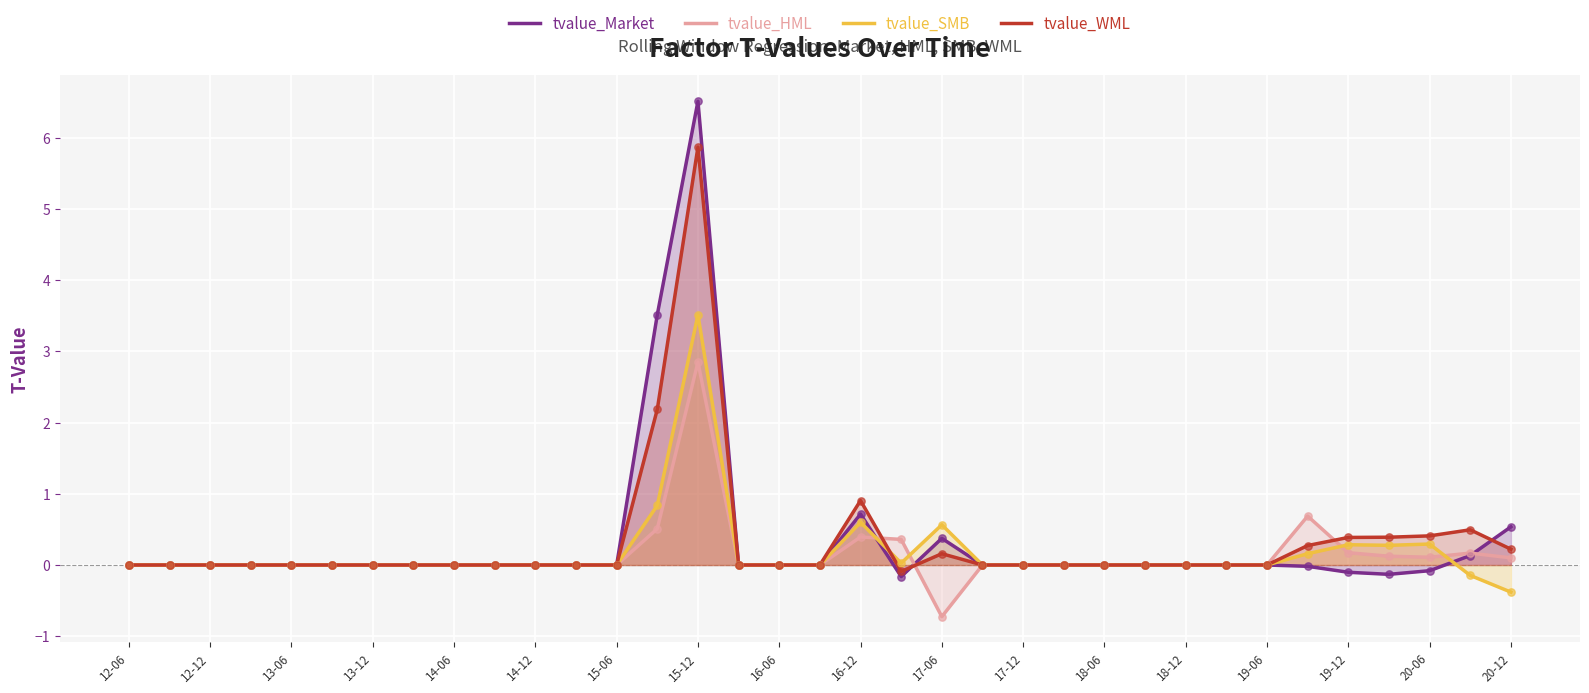

At how many categories does at least one series exceed 0?

11